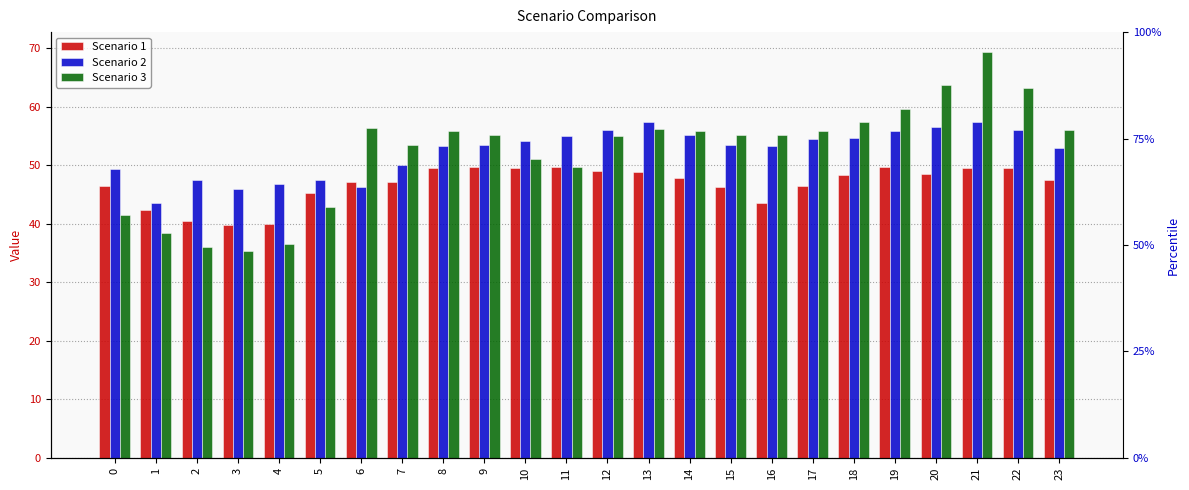

List the labels in order of Scenario 3 value, largest first.

21, 20, 22, 19, 18, 6, 13, 23, 8, 14, 17, 15, 16, 9, 12, 7, 10, 11, 5, 0, 1, 4, 2, 3